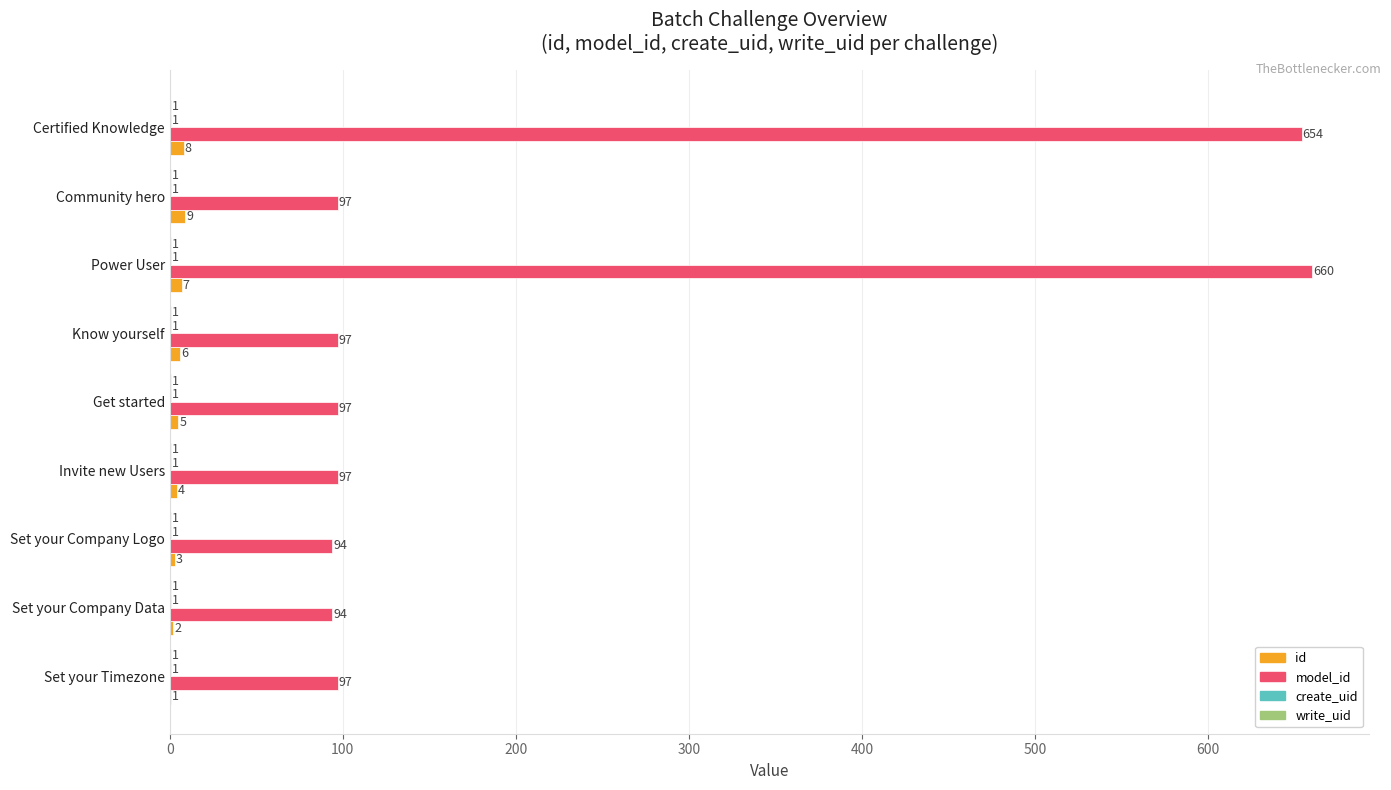

At which category is the sum across all series the highest?

Power User